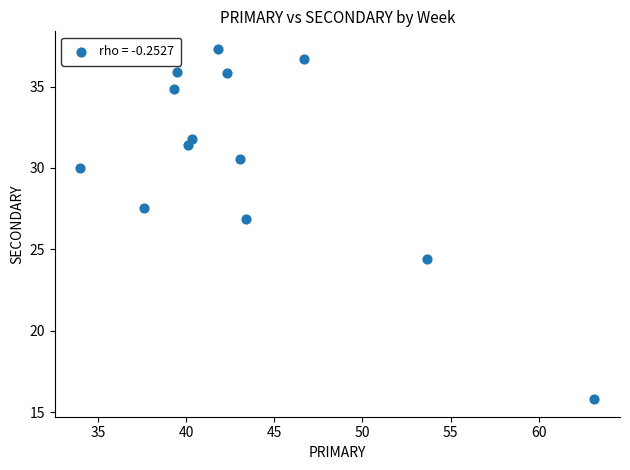

What Y value in the scatter plot is closest to 26?

26.8